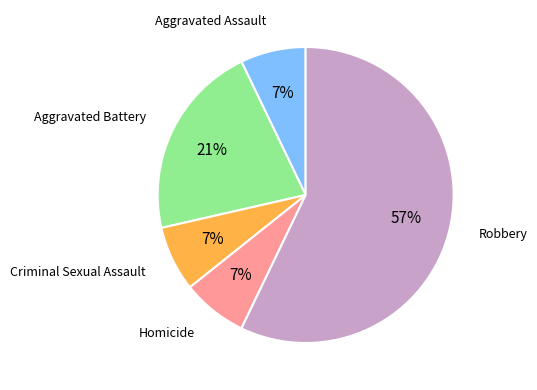

Is there any slice that represents more than half of the pie?

Yes